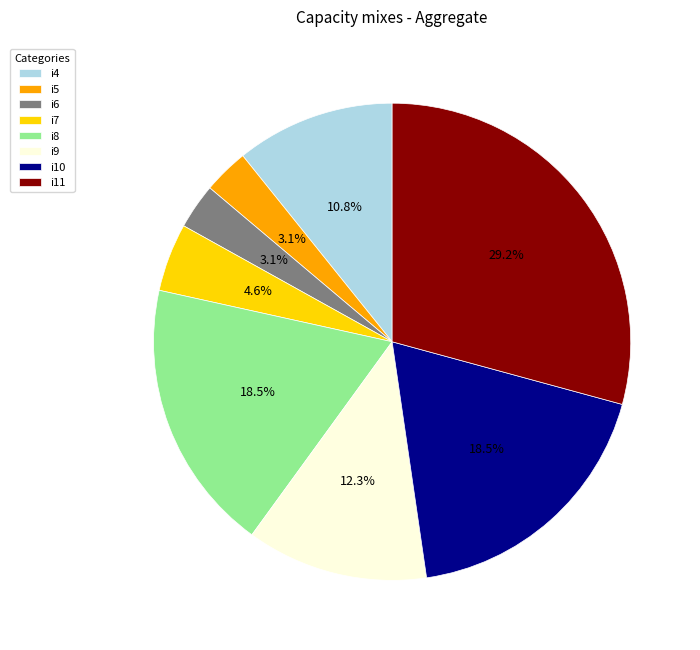

What is the ratio of the value at i6 to the value at i11?

0.1